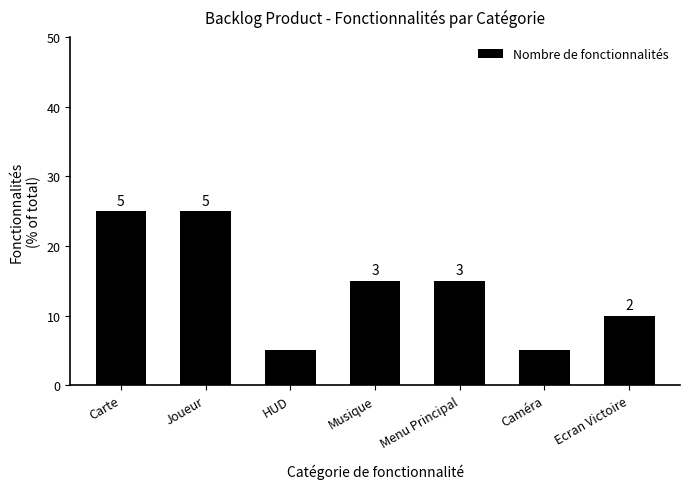

How many bars are there in total?

7